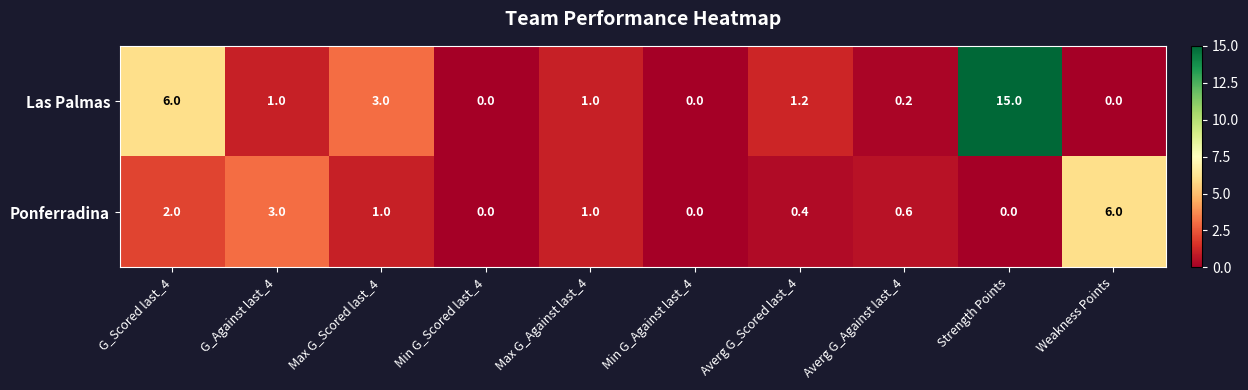

List the series in order of their peak value, highest first.

Las Palmas, Ponferradina